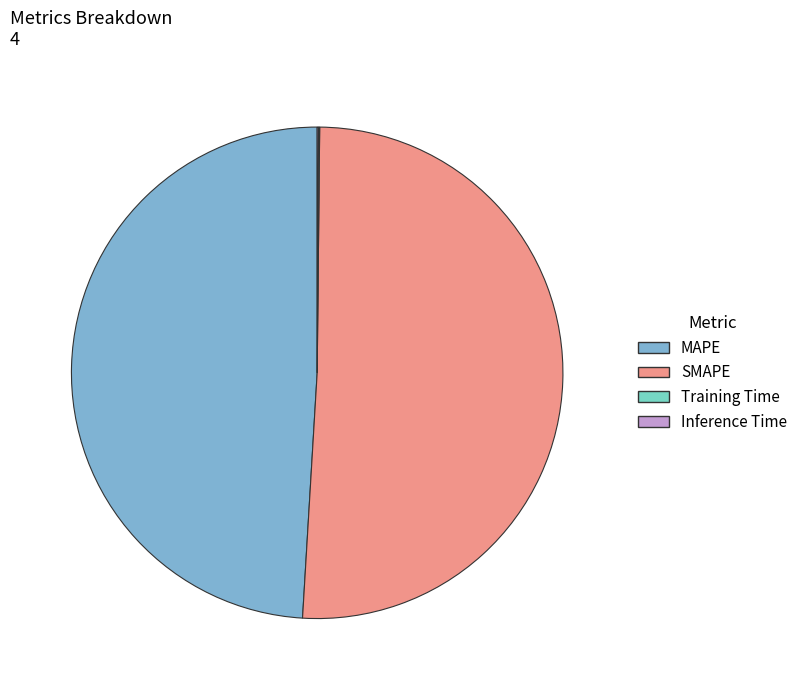

Which slice is the largest?

SMAPE